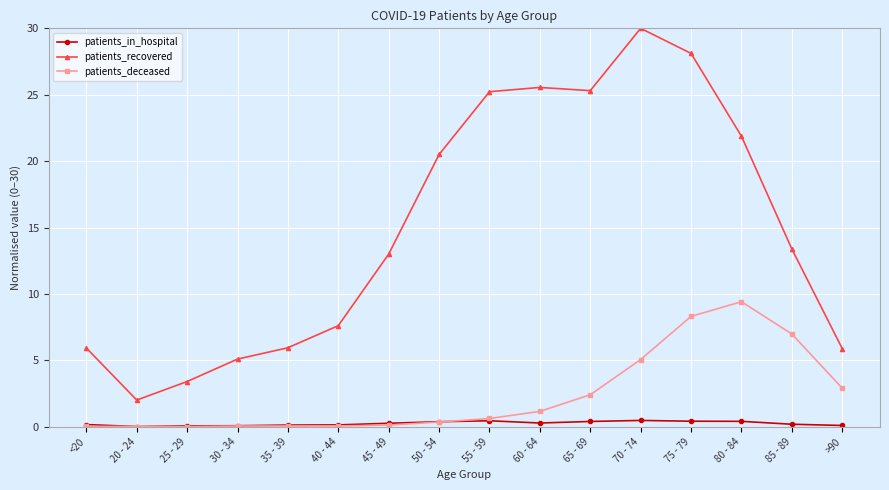

List the series in order of their peak value, highest first.

patients_recovered, patients_deceased, patients_in_hospital